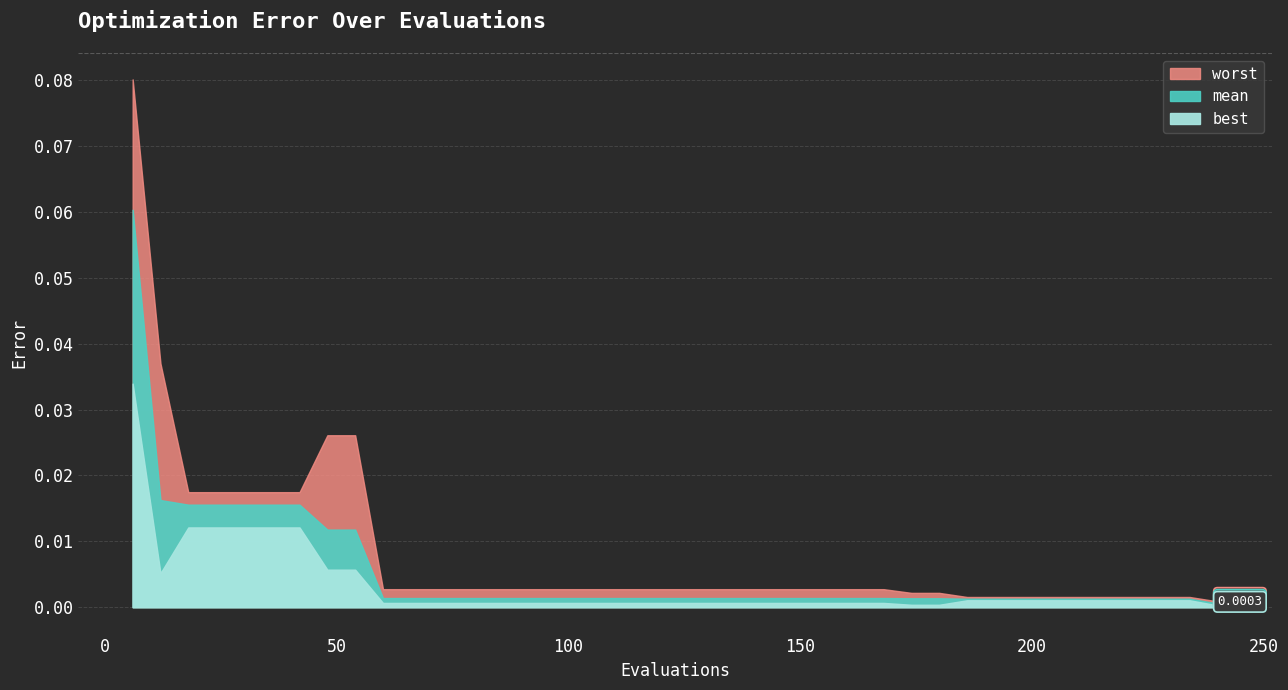

What are all the series names shown in the legend?

mean, best, worst